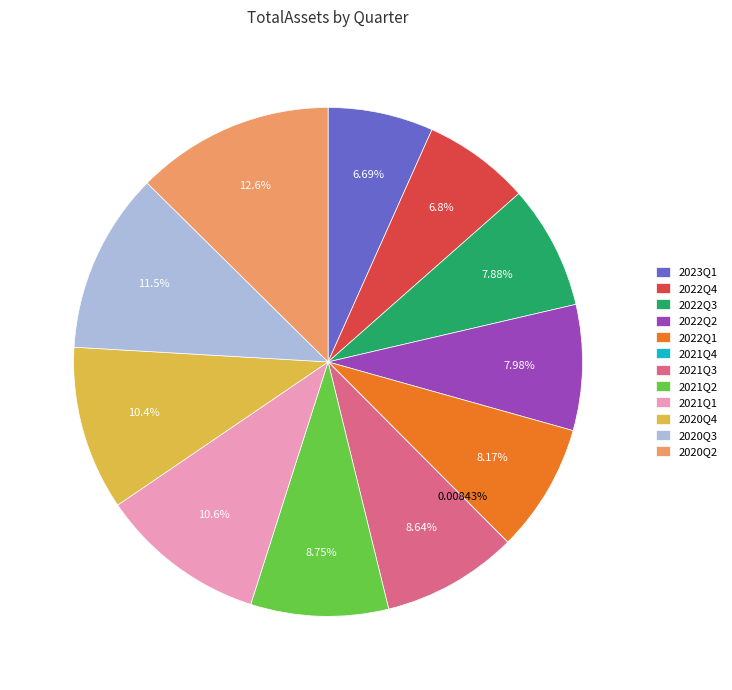

Is there any slice that represents more than half of the pie?

No